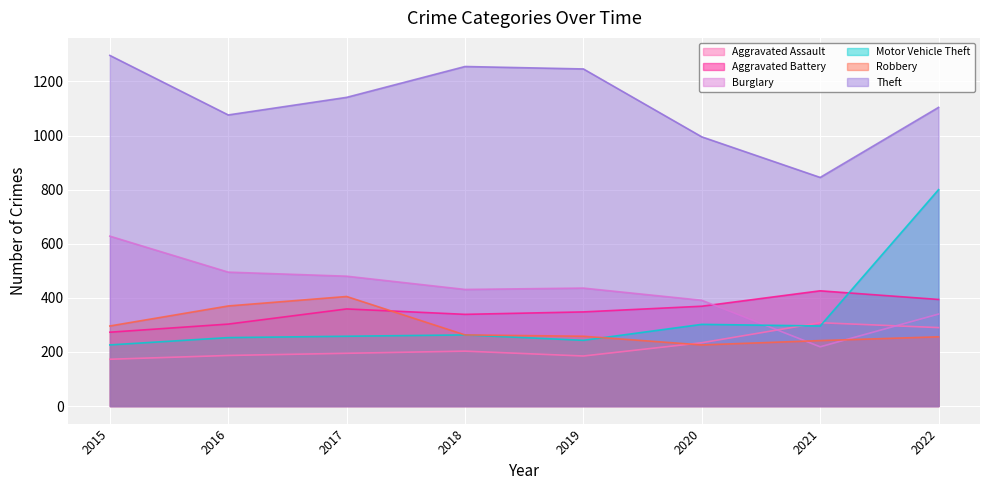

List the series in order of their peak value, lowest first.

Aggravated Assault, Robbery, Aggravated Battery, Burglary, Motor Vehicle Theft, Theft